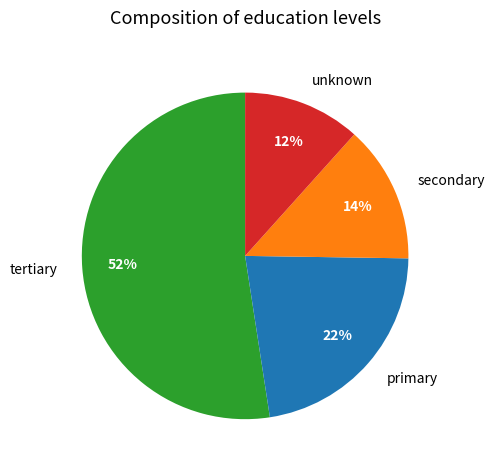

The primary slice represents 30% of the pie. True or false?

False